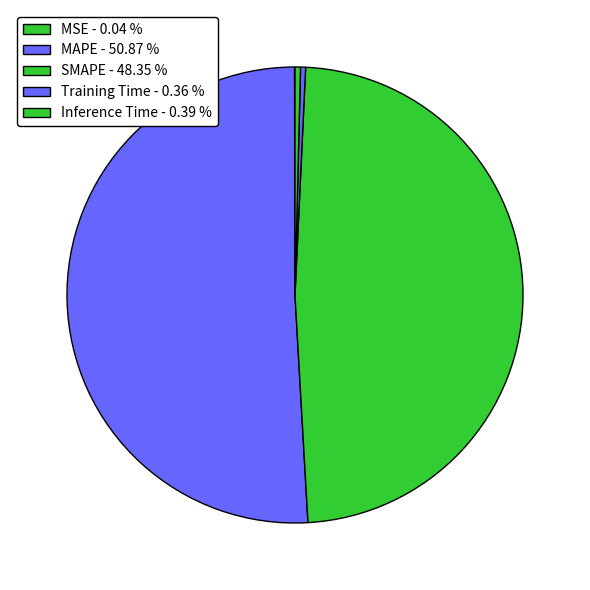

To the nearest percent, what is the average slice percentage?

20%